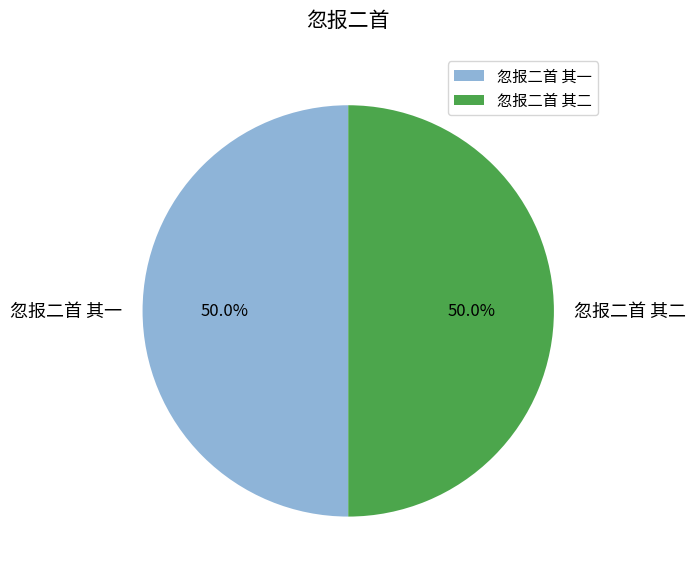

What percentage do 忽报二首 其一 and 忽报二首 其二 together represent?

100.0%